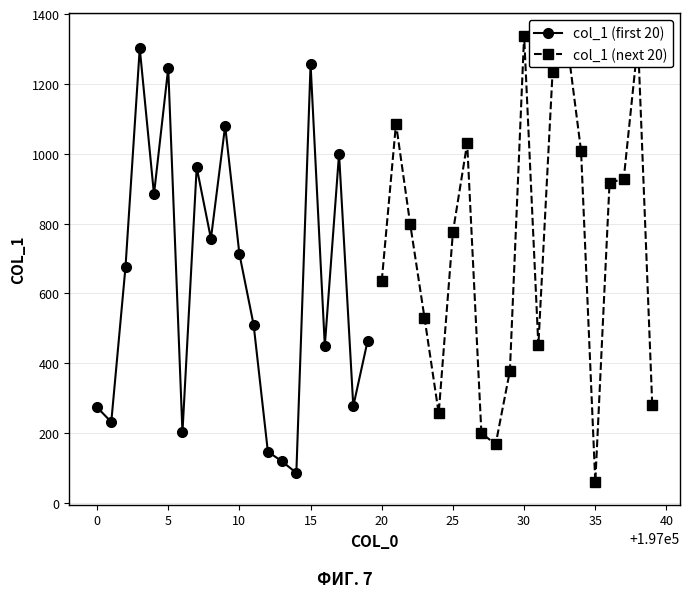

What is the smallest value displayed?

59